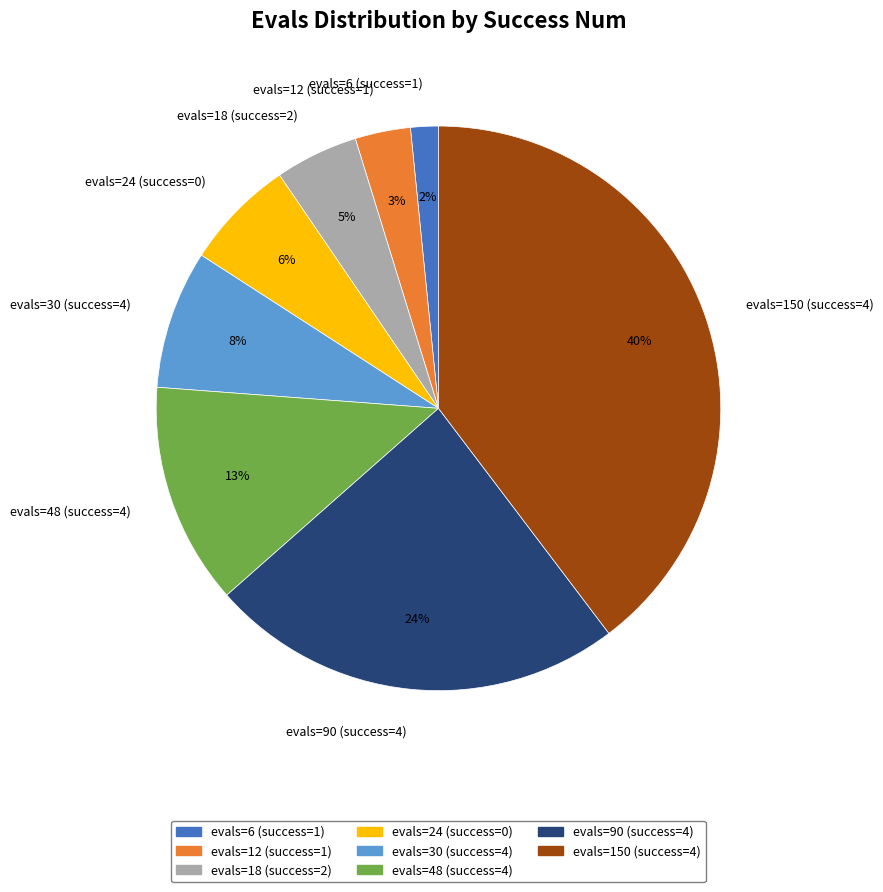

How many segments does this pie chart have?

8